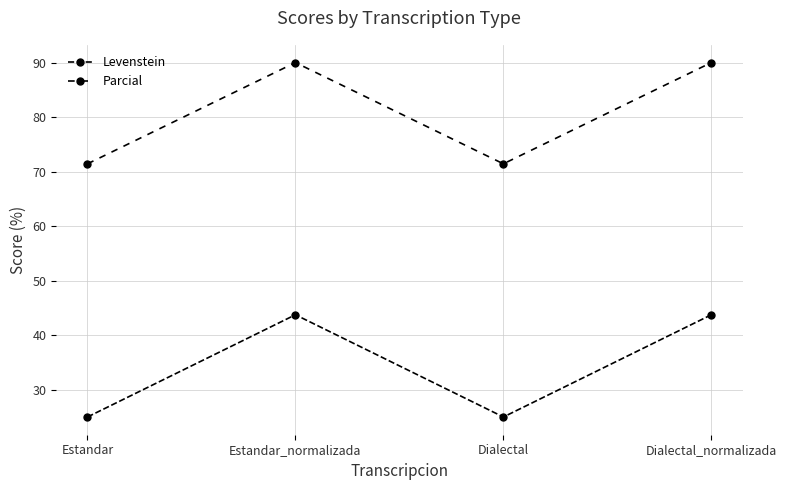

Reading left to right, list all the values displayed in this chart.

Levenstein: Estandar=25.0	Estandar_normalizada=43.8	Dialectal=25.0	Dialectal_normalizada=43.8
Parcial: Estandar=71.4	Estandar_normalizada=90.0	Dialectal=71.4	Dialectal_normalizada=90.0